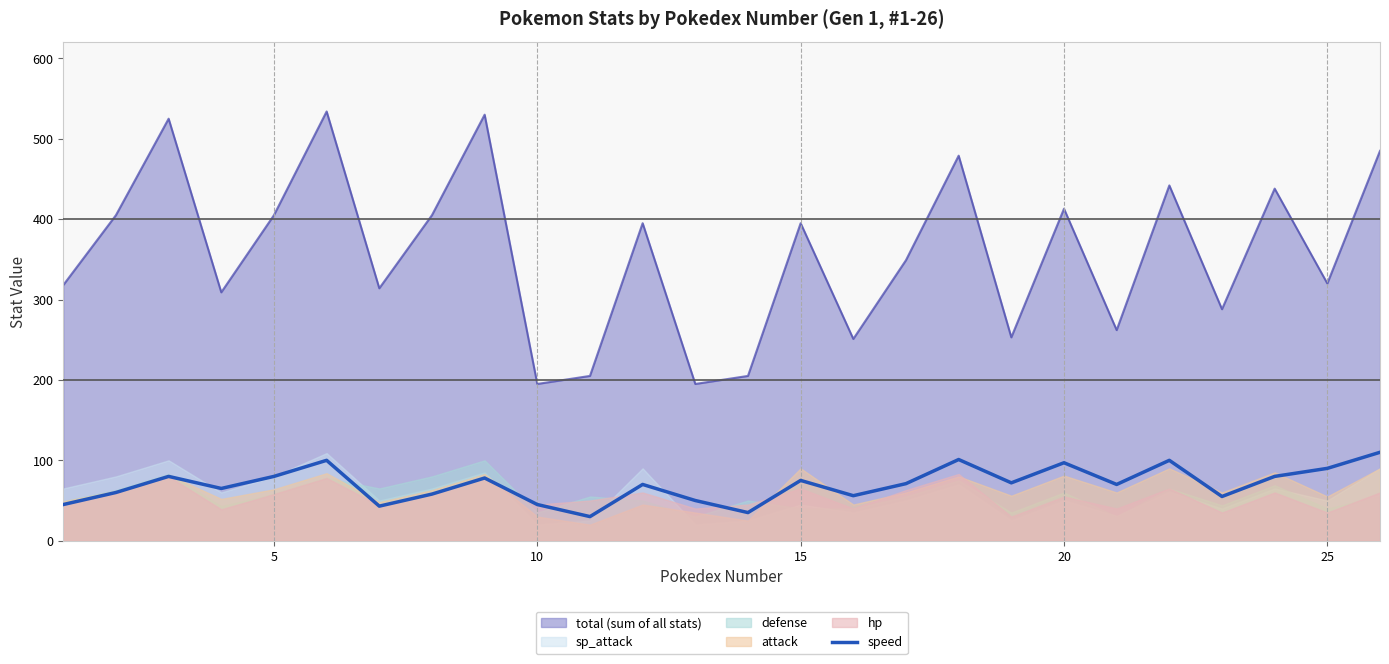

True or false: the data shows 17 at 10.

False